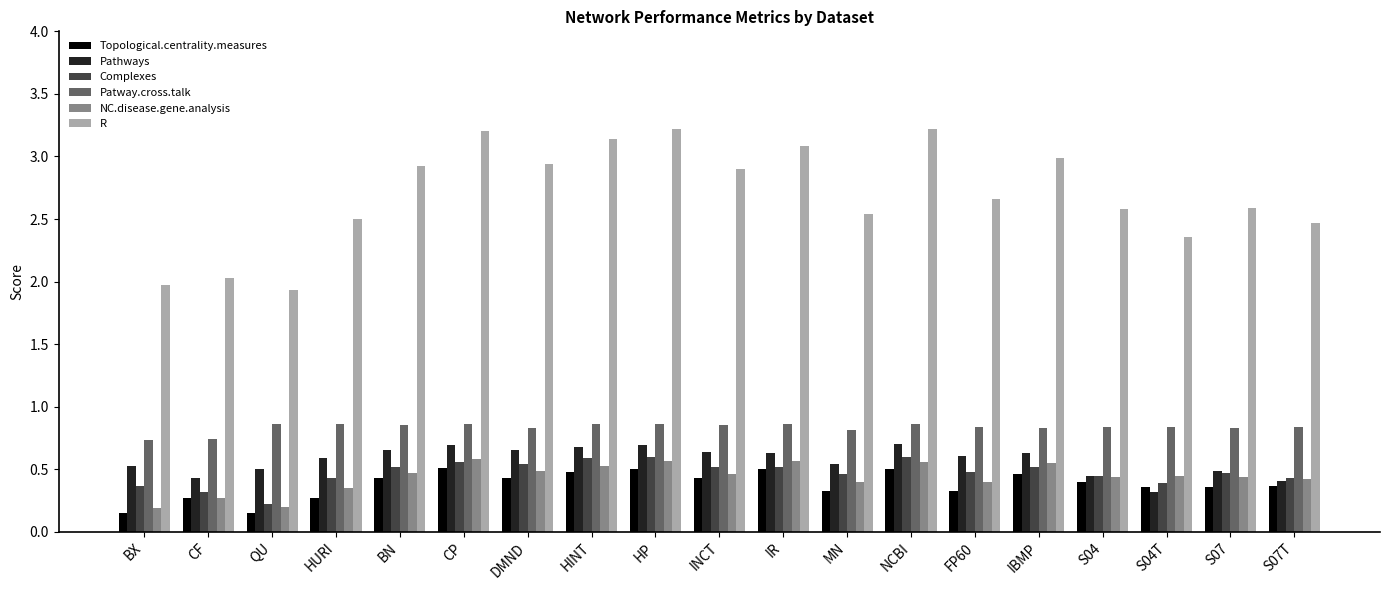

Count the Complexes values in the range 0 to 1.

19